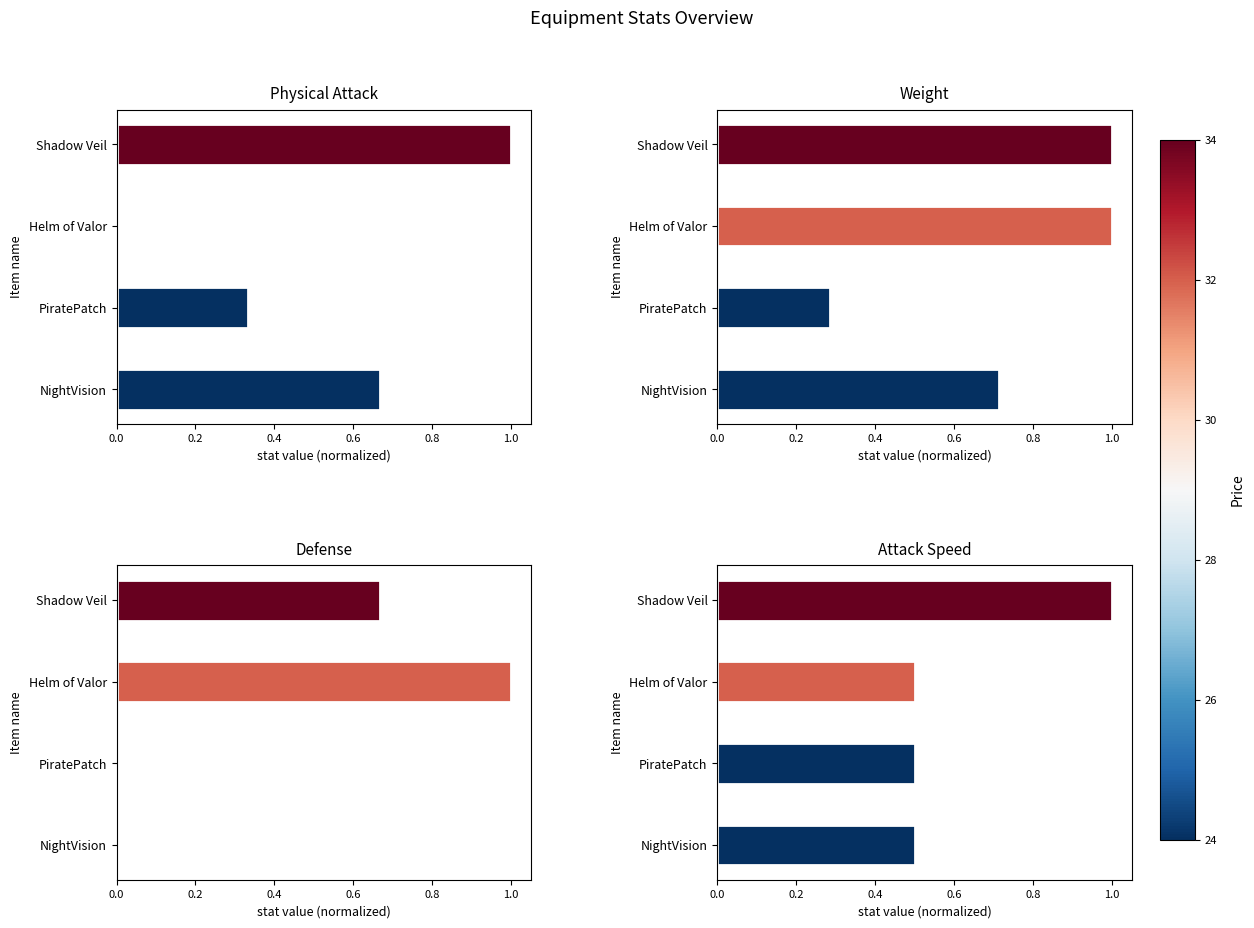

What is the value of the Attack Speed bar at the 1st from the left?

0.5